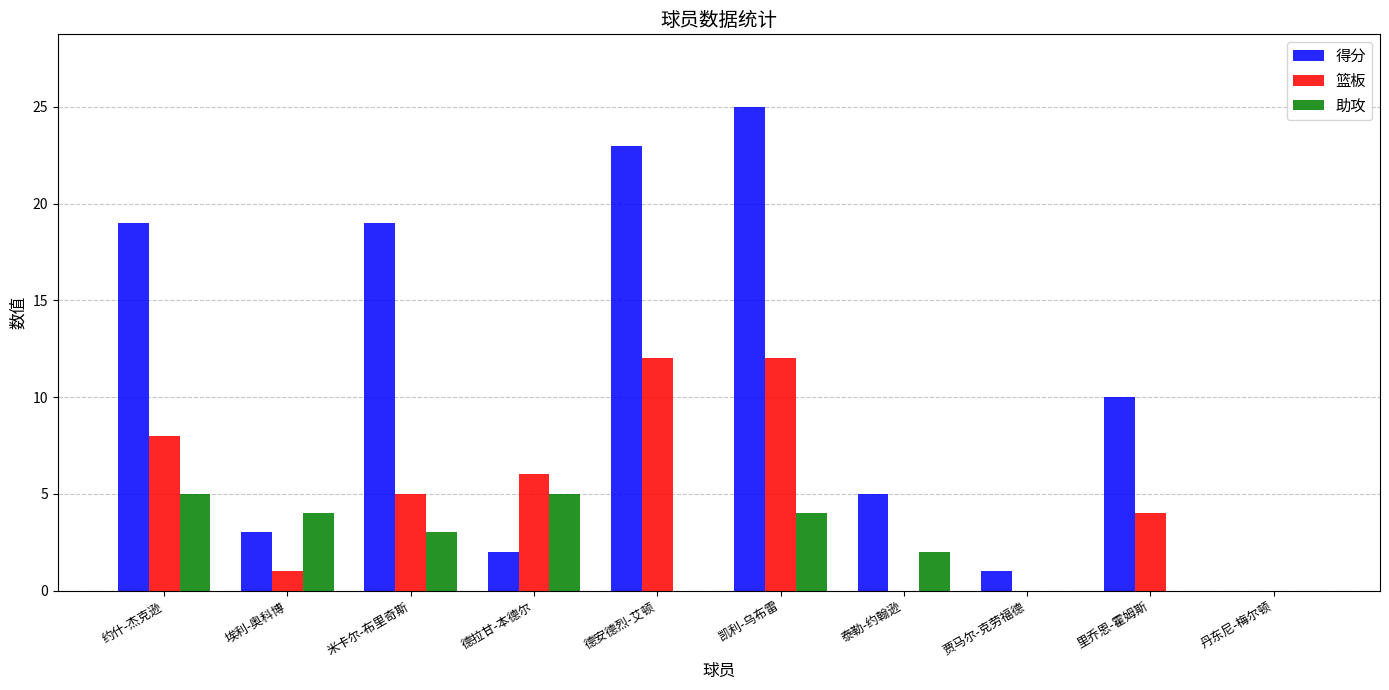

What is the sum of all 助攻 values?

23